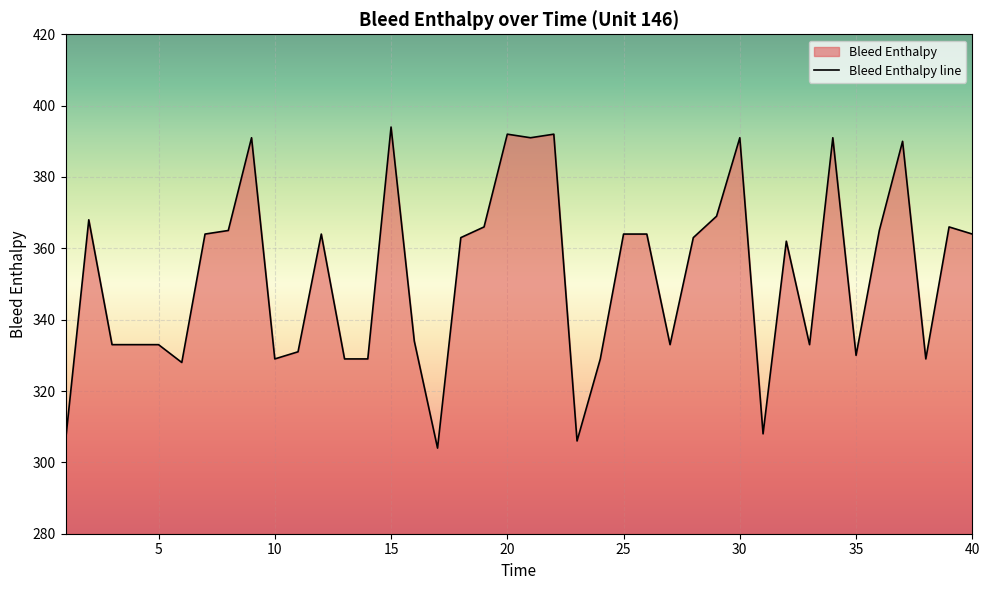

What is the maximum value shown in the chart?

394